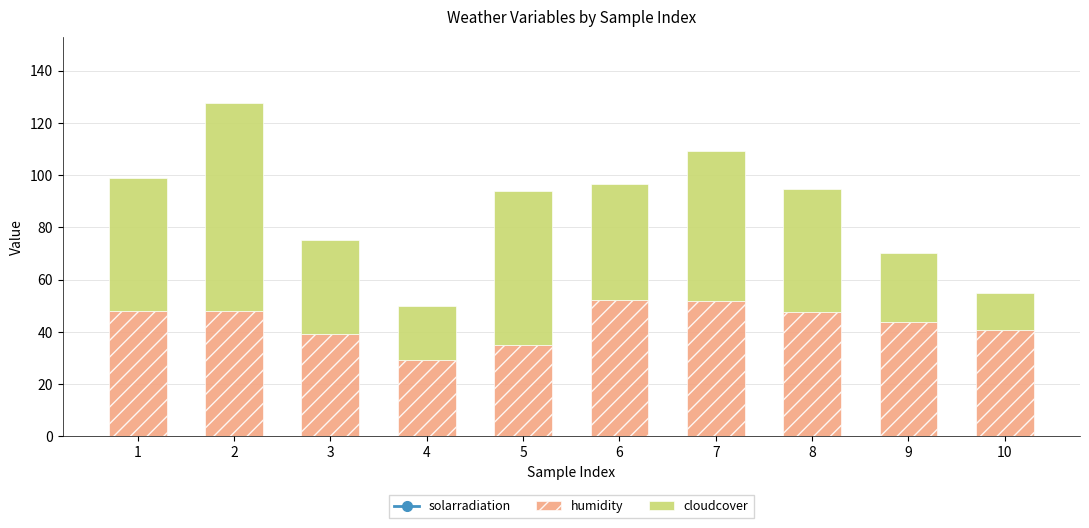

Reading left to right, list all the values displayed in this chart.

solarradiation: 1=277.4	2=262.6	3=290.1	4=299.8	5=287.1	6=286.6	7=236.9	8=271.3	9=304.6	10=303.6
humidity: 1=47.8	2=48.1	3=39.0	4=29.3	5=34.9	6=52.3	7=51.8	8=47.6	9=43.6	10=40.8
cloudcover: 1=51.1	2=79.4	3=36.0	4=20.7	5=59.1	6=44.1	7=57.3	8=46.9	9=26.6	10=13.9